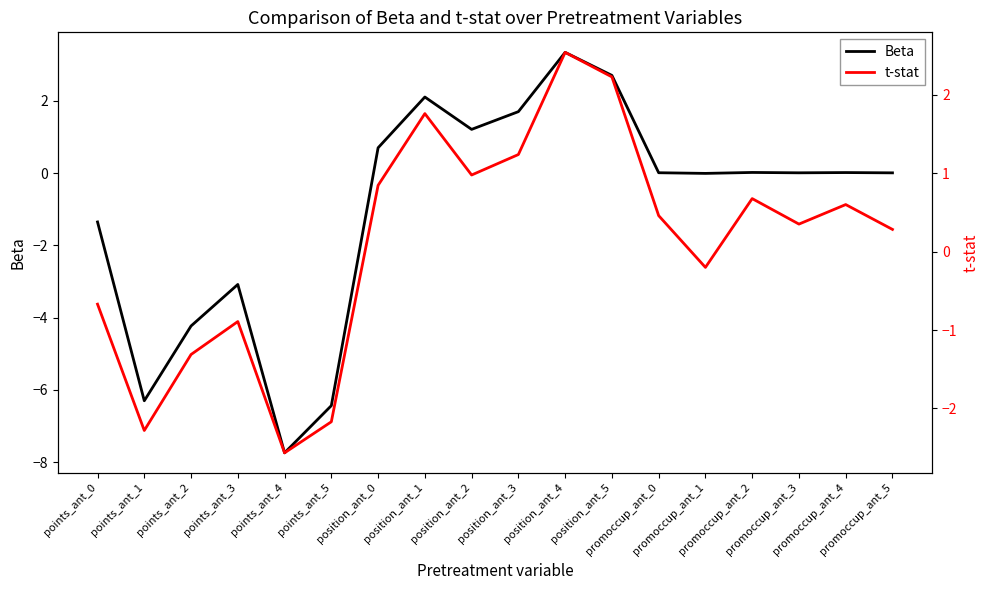

The Beta series shows -10.8 at points_ant_1. True or false?

False